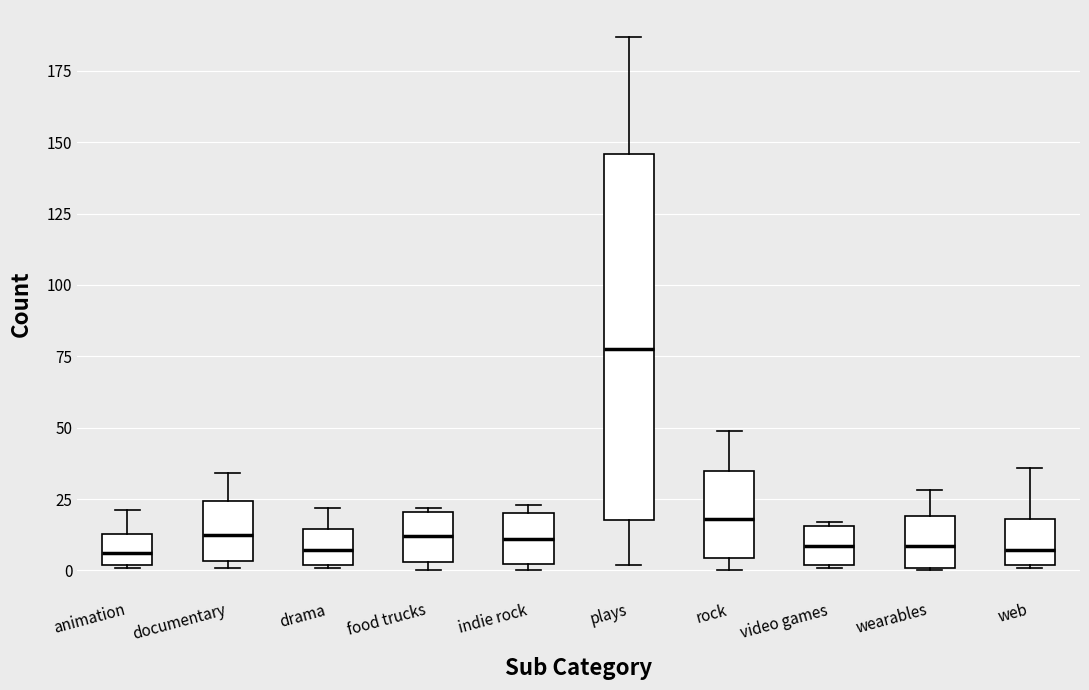

Reading left to right, read every box against the y-axis: the position of its median line, the range the box covers, and the ends of its whiskers. The values are not printed on the chart, so give them approximately, as read against the axis.

animation: median 5, box 0 to 15, whiskers 0 to 20
documentary: median 15, box 5 to 25, whiskers 0 to 35
drama: median 5, box 0 to 15, whiskers 0 to 20
food trucks: median 10, box 5 to 20, whiskers 0 to 20
indie rock: median 10, box 0 to 20, whiskers 0 (just below the box's lower edge) to 25
plays: median 80, box 20 to 145, whiskers 0 to 185
rock: median 20, box 5 to 35, whiskers 0 to 50
video games: median 10, box 0 to 15, whiskers 0 to 15
wearables: median 10, box 0 to 20, whiskers 0 to 30
web: median 5, box 0 to 20, whiskers 0 to 35